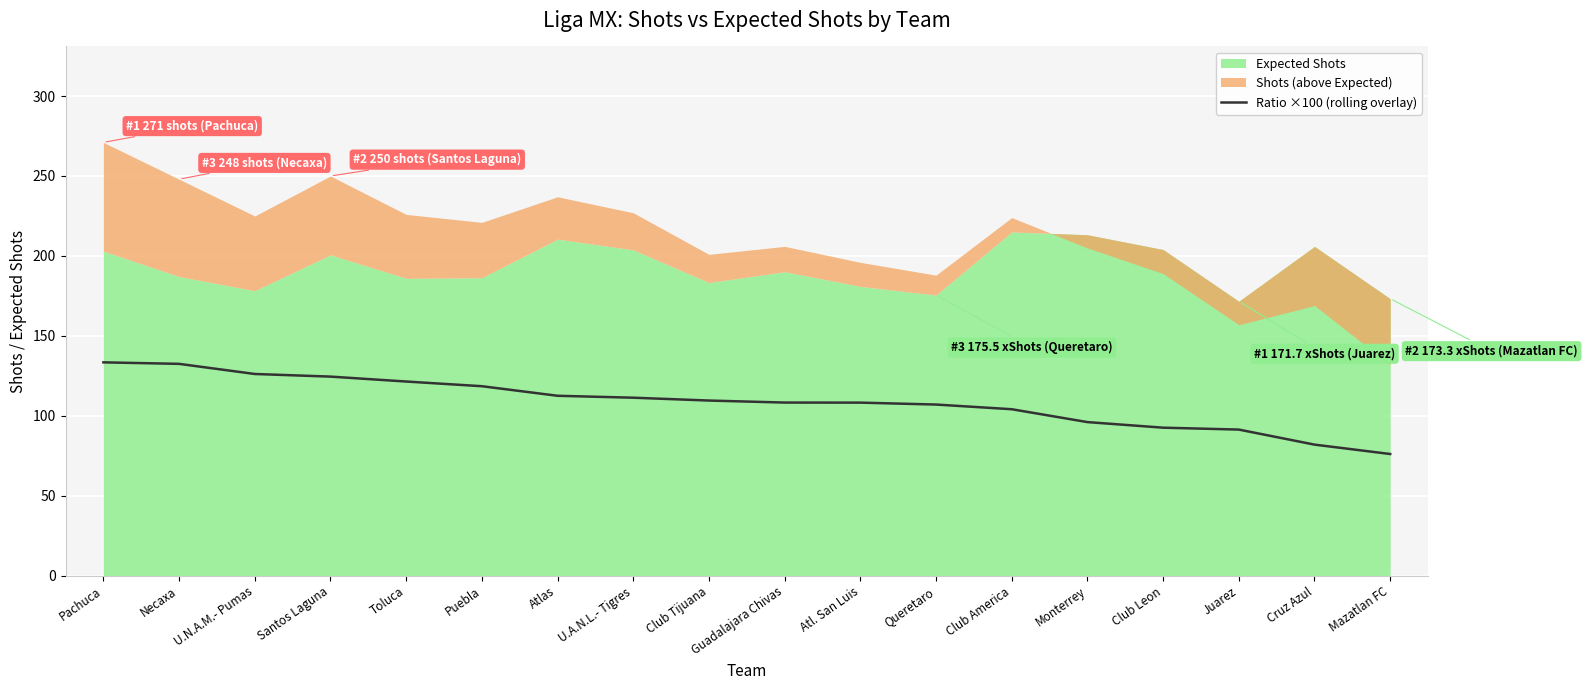

What is the lowest value of the Ratio ×100 (rolling overlay) series?

76.2